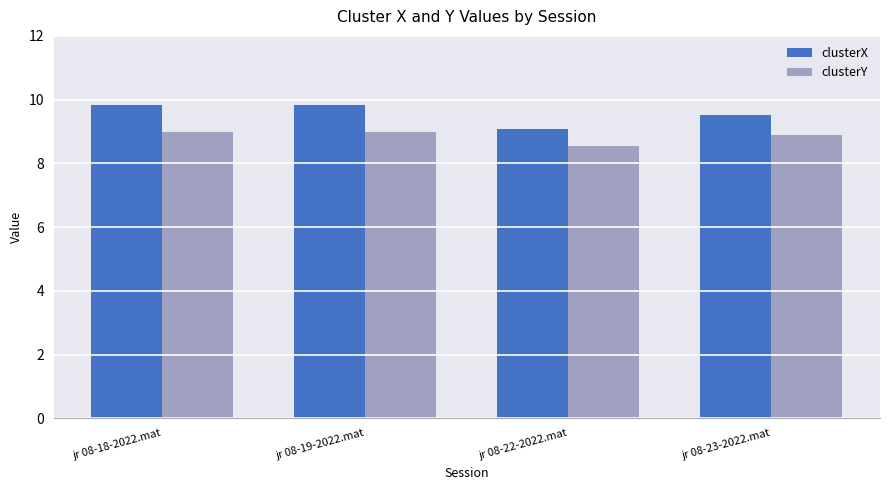

What is the minimum value for clusterX?

9.1